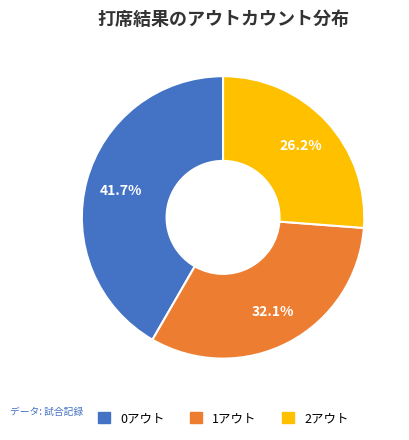

Approximately how many times larger is the value at 0アウト compared to 1アウト?

1.3